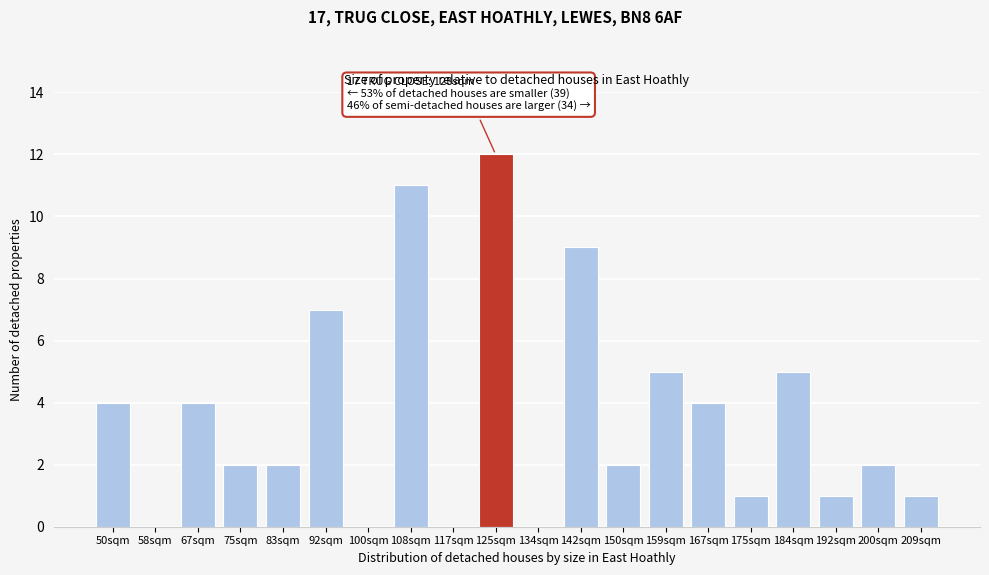

Reading left to right, what are all the values shown in this chart?

50sqm=4	58sqm=0	67sqm=4	75sqm=2	83sqm=2	92sqm=7	100sqm=0	108sqm=11	117sqm=0	125sqm=12	134sqm=0	142sqm=9	150sqm=2	159sqm=5	167sqm=4	175sqm=1	184sqm=5	192sqm=1	200sqm=2	209sqm=1